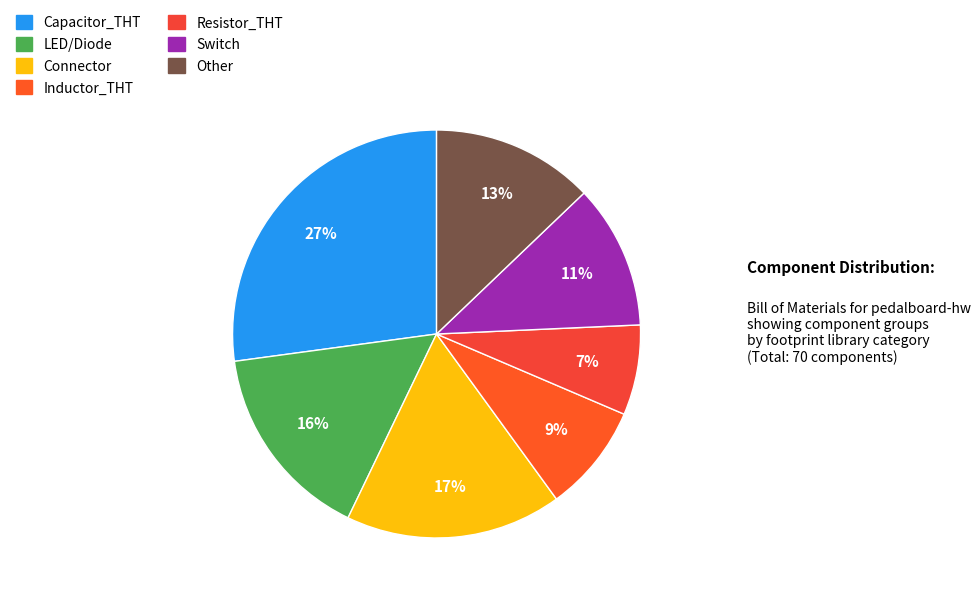

How many segments does this pie chart have?

7